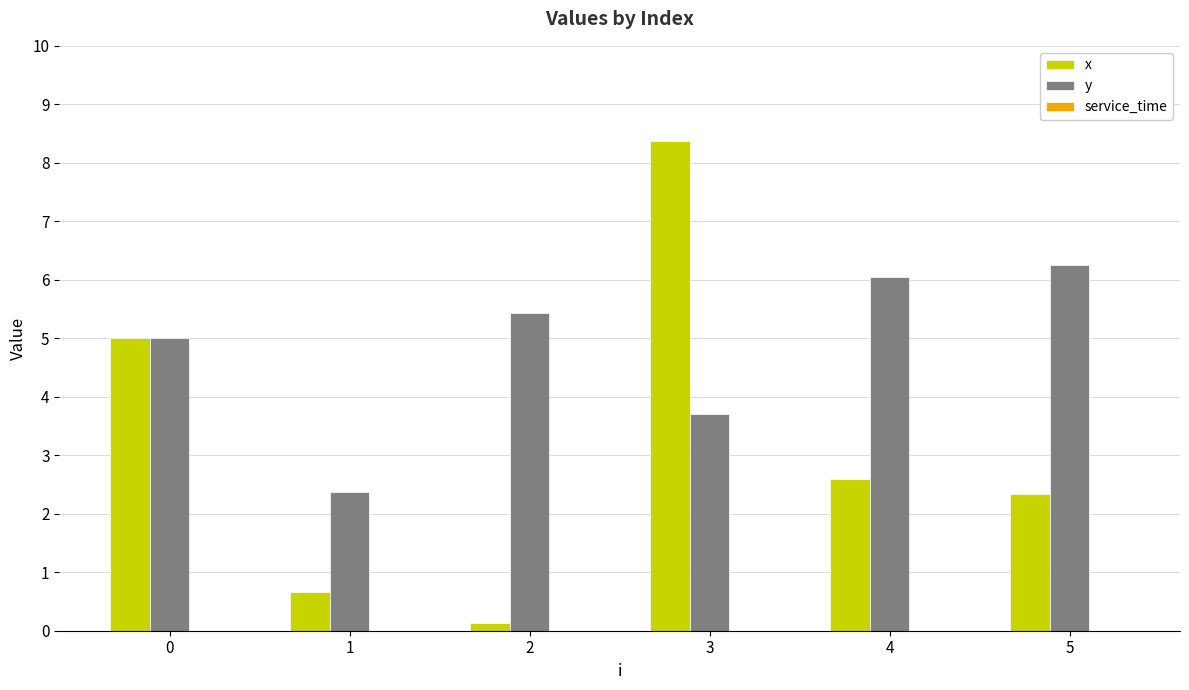

Which series has the widest spread of values?

x